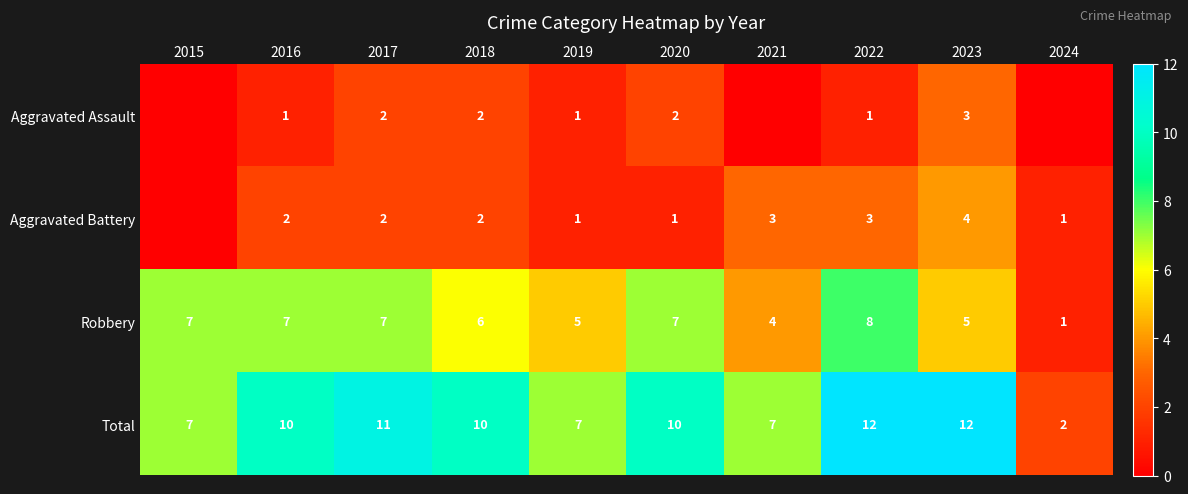

Count the Total values in the range 7 to 11.

7